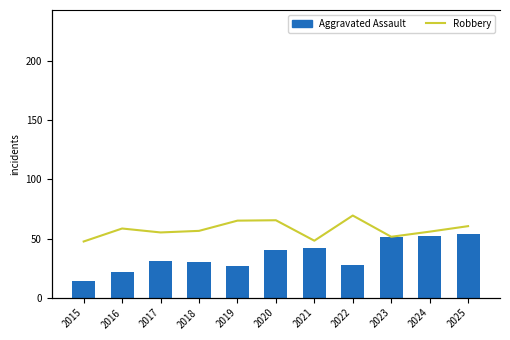

What is the difference between the maximum and minimum values in the Aggravated Assault series?

40